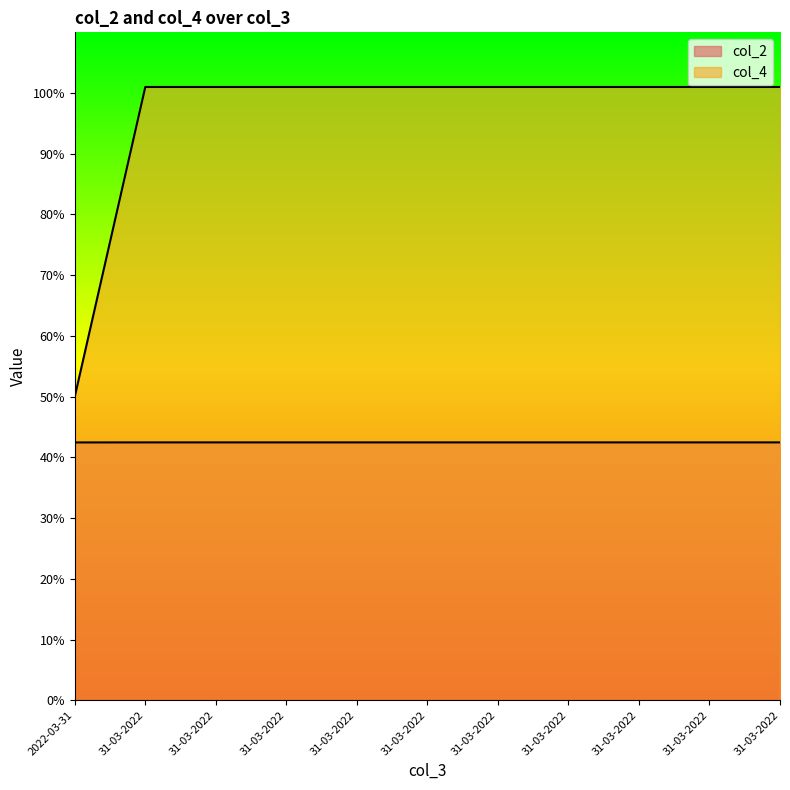

Rank the series at 31-03-2022 from lowest to highest value.

col_4, col_2